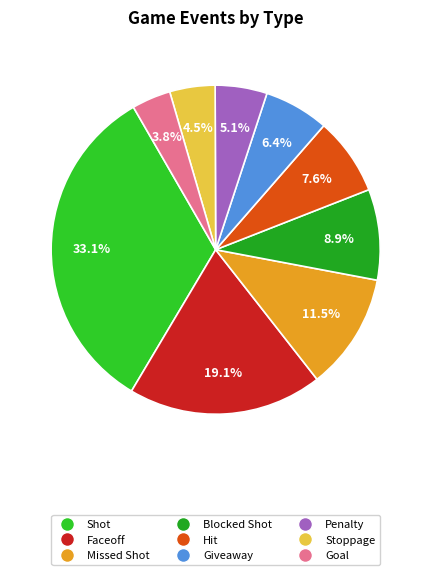

Count the number of slices in the pie.

9